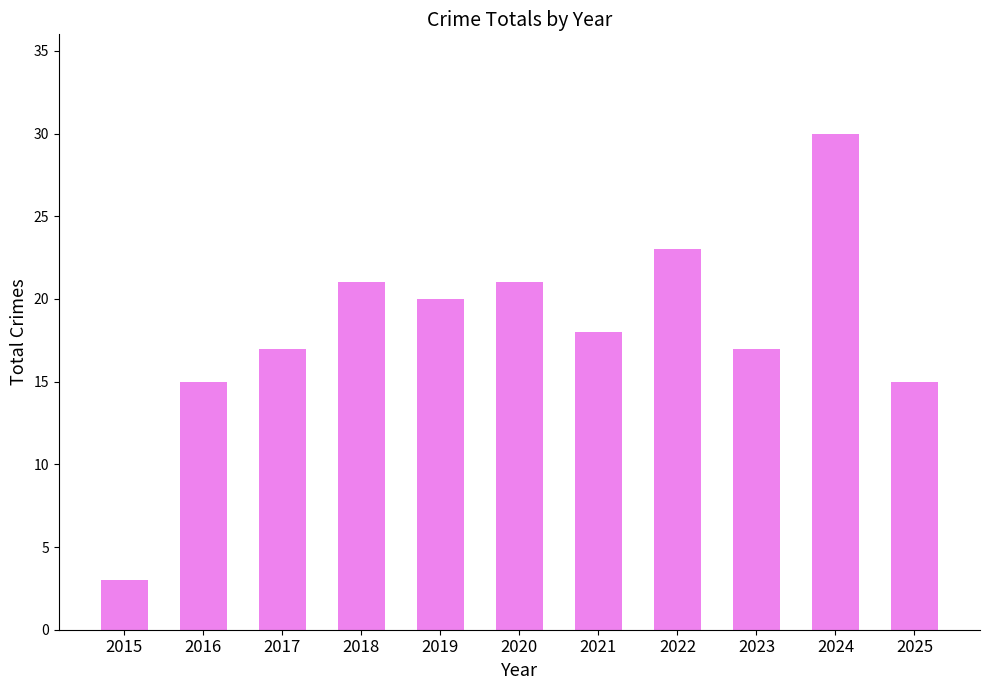

Reading left to right, what are all the values shown in this chart?

3	15	17	21	20	21	18	23	17	30	15